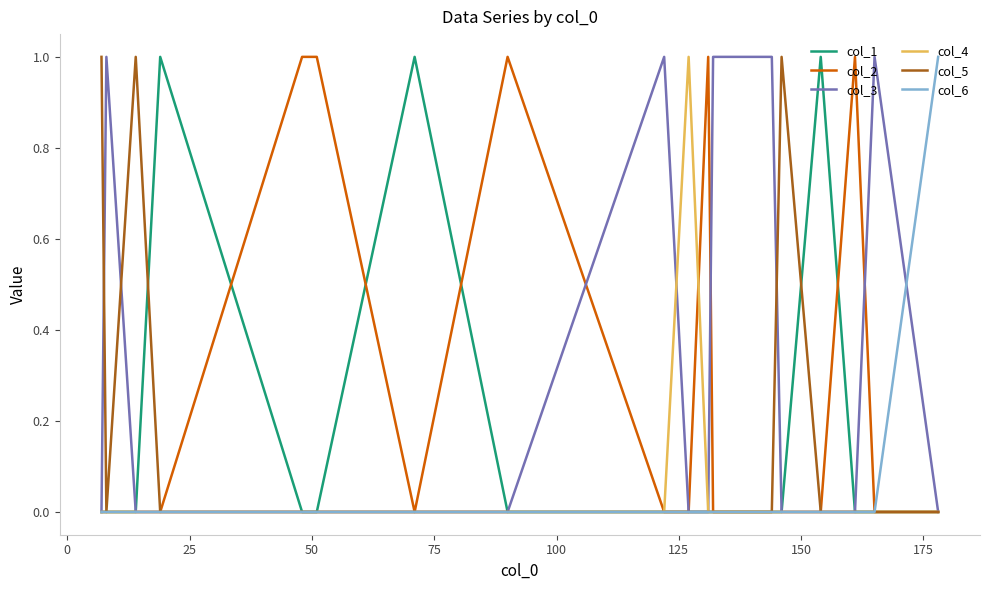

How many interior local peaks does the col_2 series have?

3